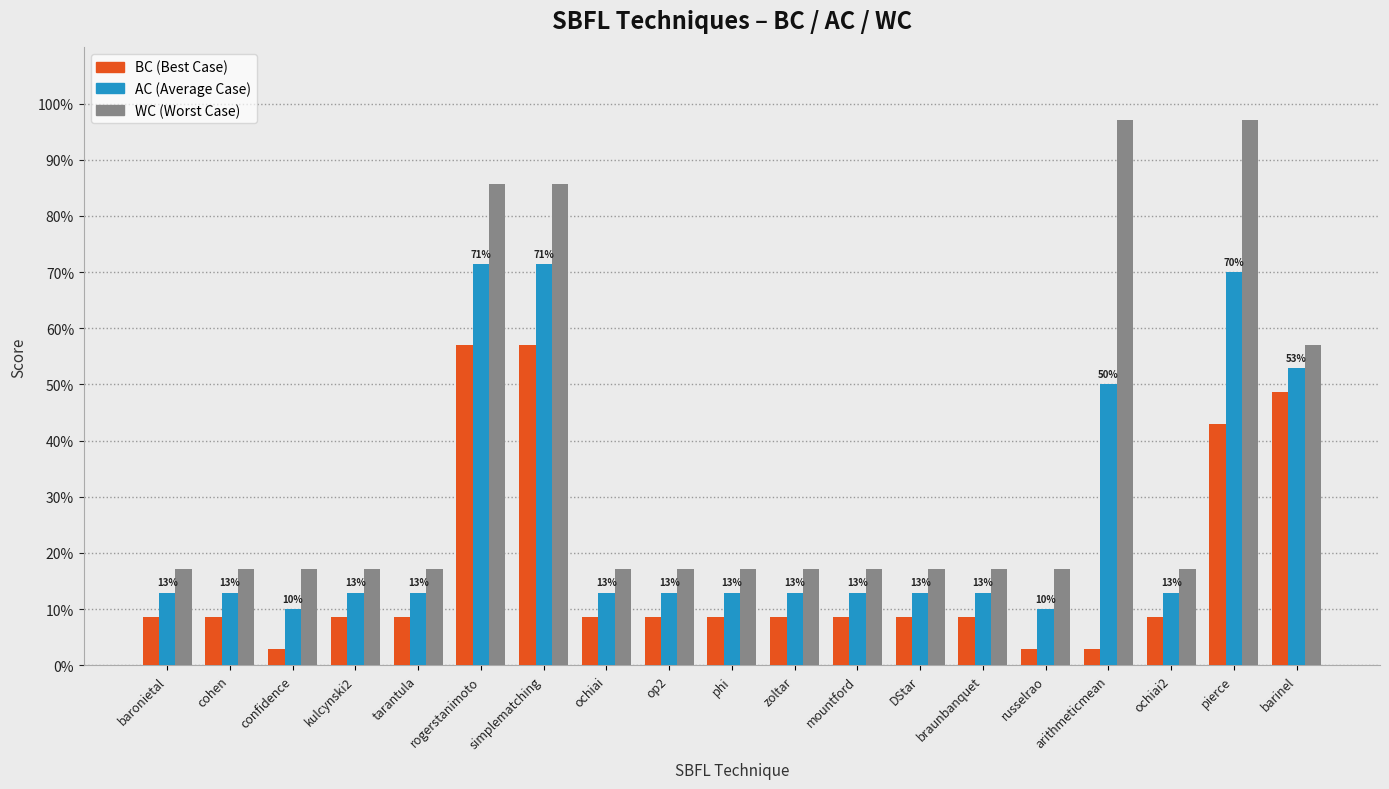

Are the bars horizontal?

No